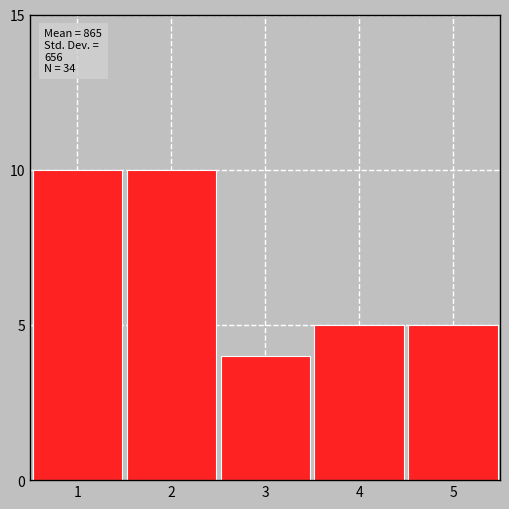

Reading right to left, transcribe all the data shown in this chart.

5=5	4=5	3=4	2=10	1=10